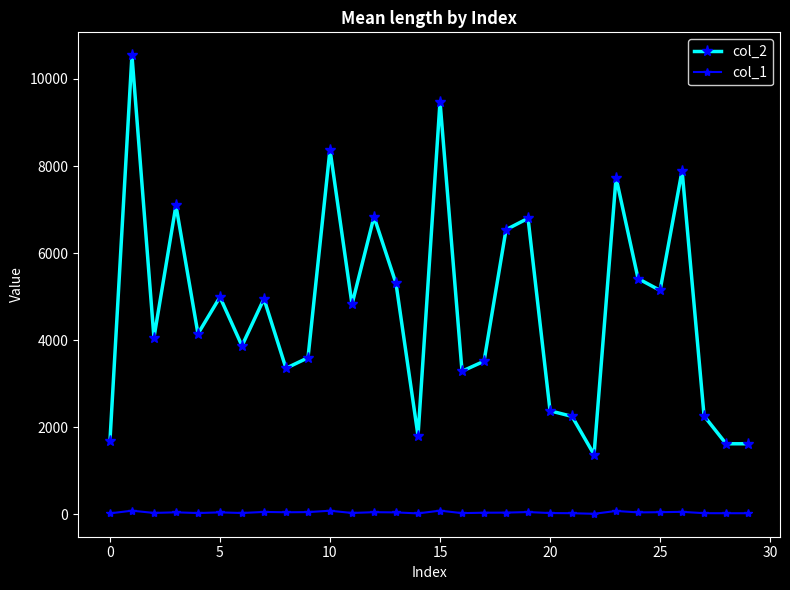

True or false: col_2 and col_1 intersect in this chart.

False